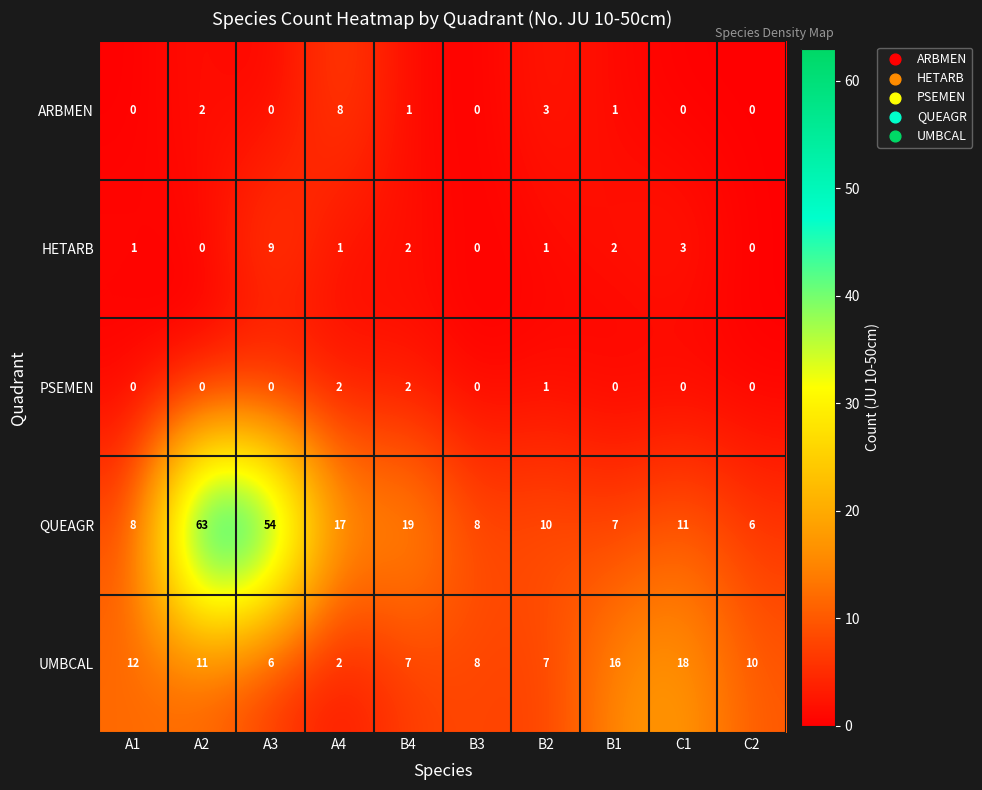

At which label is HETARB closest to 4?

C1